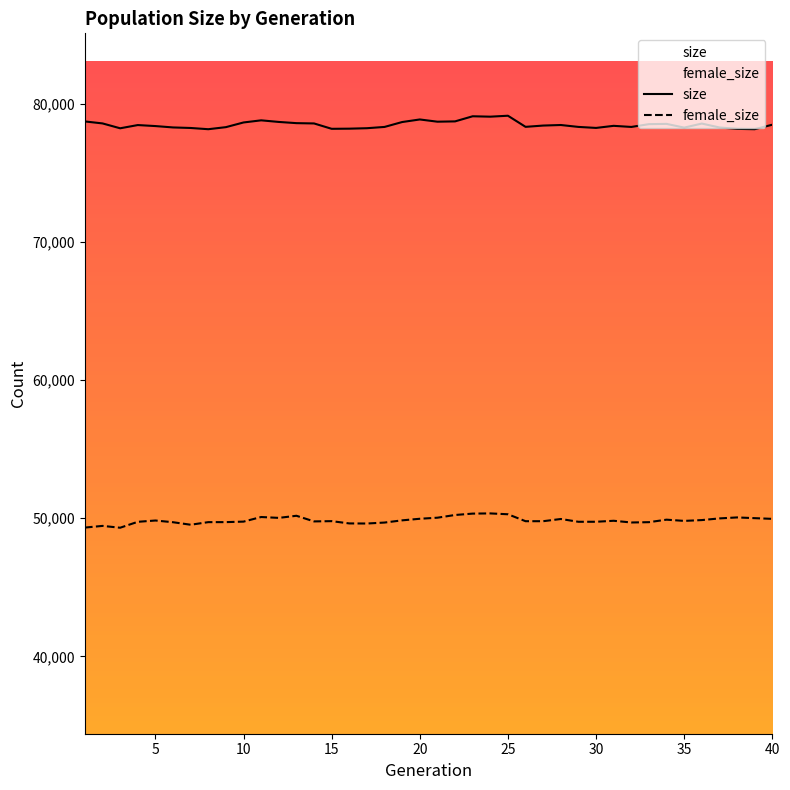

Which series has the largest range (max minus min)?

female_size